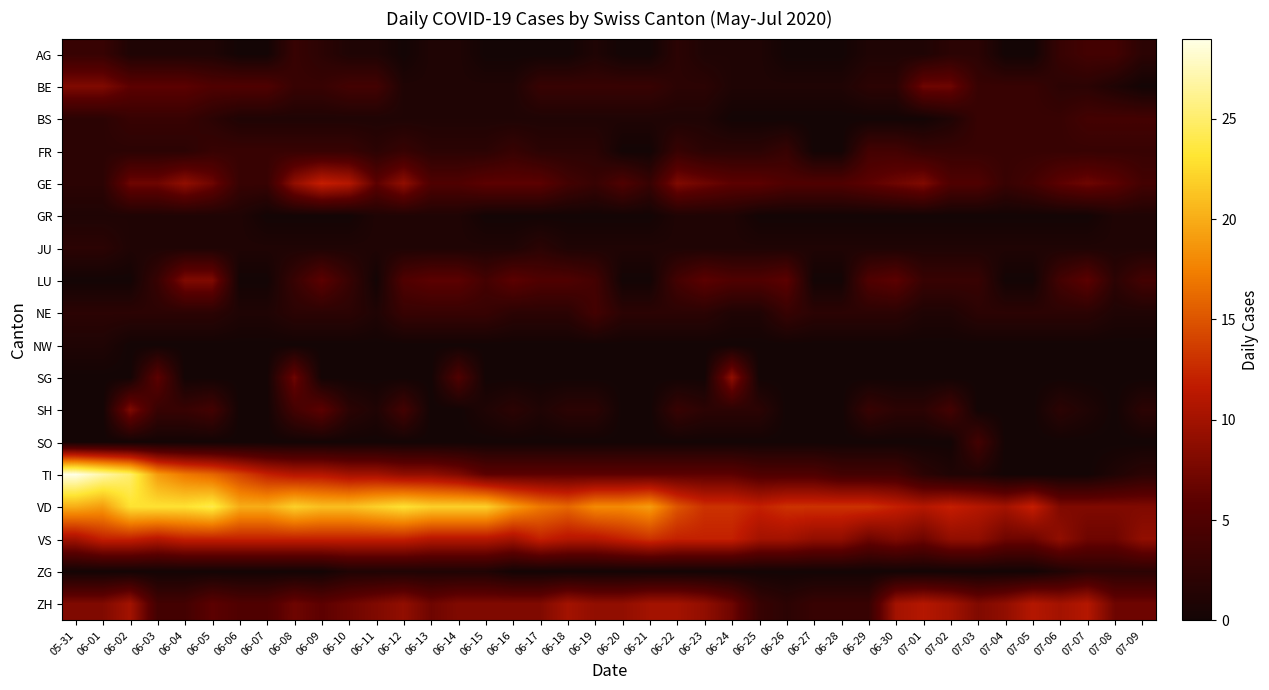

Reading left to right, transcribe all the data shown in this chart.

AG: 05-31=3	06-01=3	06-02=1	06-03=1	06-04=1	06-05=1	06-06=0	06-07=0	06-08=3	06-09=2	06-10=1	06-11=1	06-12=0	06-13=1	06-14=1	06-15=0	06-16=0	06-17=0	06-18=0	06-19=1	06-20=0	06-21=0	06-22=2	06-23=1	06-24=1	06-25=1	06-26=0	06-27=0	06-28=0	06-29=1	06-30=1	07-01=1	07-02=2	07-03=2	07-04=0	07-05=0	07-06=3	07-07=4	07-08=4	07-09=2
BE: 05-31=8	06-01=8	06-02=6	06-03=6	06-04=6	06-05=5	06-06=5	06-07=5	06-08=3	06-09=3	06-10=4	06-11=4	06-12=1	06-13=1	06-14=1	06-15=1	06-16=1	06-17=3	06-18=3	06-19=3	06-20=3	06-21=3	06-22=2	06-23=2	06-24=1	06-25=1	06-26=1	06-27=1	06-28=1	06-29=2	06-30=2	07-01=7	07-02=7	07-03=3	07-04=3	07-05=3	07-06=2	07-07=2	07-08=1	07-09=0
BS: 05-31=2	06-01=2	06-02=3	06-03=3	06-04=3	06-05=2	06-06=1	06-07=1	06-08=1	06-09=1	06-10=1	06-11=1	06-12=1	06-13=1	06-14=1	06-15=1	06-16=1	06-17=1	06-18=1	06-19=1	06-20=1	06-21=1	06-22=1	06-23=1	06-24=0	06-25=0	06-26=0	06-27=0	06-28=0	06-29=0	06-30=0	07-01=0	07-02=1	07-03=3	07-04=3	07-05=3	07-06=3	07-07=4	07-08=4	07-09=4
FR: 05-31=2	06-01=2	06-02=2	06-03=2	06-04=2	06-05=3	06-06=3	06-07=3	06-08=3	06-09=3	06-10=3	06-11=2	06-12=3	06-13=2	06-14=2	06-15=2	06-16=3	06-17=2	06-18=2	06-19=2	06-20=0	06-21=0	06-22=3	06-23=2	06-24=2	06-25=2	06-26=3	06-27=0	06-28=0	06-29=4	06-30=4	07-01=3	07-02=3	07-03=3	07-04=3	07-05=3	07-06=3	07-07=3	07-08=3	07-09=3
GE: 05-31=2	06-01=2	06-02=7	06-03=7	06-04=9	06-05=7	06-06=3	06-07=3	06-08=9	06-09=12	06-10=11	06-11=6	06-12=9	06-13=5	06-14=5	06-15=6	06-16=6	06-17=6	06-18=4	06-19=3	06-20=5	06-21=3	06-22=8	06-23=7	06-24=6	06-25=6	06-26=5	06-27=5	06-28=5	06-29=6	06-30=7	07-01=8	07-02=5	07-03=5	07-04=3	07-05=4	07-06=6	07-07=7	07-08=6	07-09=4
GR: 05-31=1	06-01=1	06-02=1	06-03=1	06-04=1	06-05=1	06-06=1	06-07=0	06-08=0	06-09=0	06-10=0	06-11=1	06-12=1	06-13=1	06-14=1	06-15=0	06-16=0	06-17=0	06-18=0	06-19=0	06-20=0	06-21=0	06-22=1	06-23=1	06-24=1	06-25=0	06-26=0	06-27=0	06-28=0	06-29=0	06-30=0	07-01=0	07-02=0	07-03=0	07-04=0	07-05=0	07-06=0	07-07=0	07-08=1	07-09=1
JU: 05-31=2	06-01=2	06-02=1	06-03=1	06-04=1	06-05=1	06-06=1	06-07=1	06-08=1	06-09=1	06-10=1	06-11=1	06-12=1	06-13=1	06-14=1	06-15=1	06-16=1	06-17=2	06-18=1	06-19=1	06-20=1	06-21=1	06-22=1	06-23=1	06-24=1	06-25=1	06-26=1	06-27=1	06-28=1	06-29=1	06-30=1	07-01=1	07-02=1	07-03=1	07-04=1	07-05=1	07-06=1	07-07=1	07-08=1	07-09=1
LU: 05-31=0	06-01=0	06-02=0	06-03=3	06-04=8	06-05=8	06-06=0	06-07=0	06-08=3	06-09=6	06-10=3	06-11=0	06-12=5	06-13=6	06-14=6	06-15=4	06-16=6	06-17=5	06-18=5	06-19=4	06-20=0	06-21=0	06-22=4	06-23=6	06-24=5	06-25=5	06-26=6	06-27=0	06-28=0	06-29=5	06-30=6	07-01=3	07-02=3	07-03=3	07-04=0	07-05=0	07-06=4	07-07=6	07-08=2	07-09=4
NE: 05-31=2	06-01=2	06-02=2	06-03=2	06-04=2	06-05=2	06-06=1	06-07=1	06-08=2	06-09=2	06-10=2	06-11=1	06-12=3	06-13=3	06-14=3	06-15=3	06-16=2	06-17=2	06-18=2	06-19=4	06-20=2	06-21=2	06-22=2	06-23=2	06-24=1	06-25=1	06-26=3	06-27=2	06-28=2	06-29=2	06-30=2	07-01=1	07-02=1	07-03=2	07-04=2	07-05=2	07-06=2	07-07=2	07-08=1	07-09=1
NW: 05-31=1	06-01=1	06-02=0	06-03=0	06-04=0	06-05=0	06-06=0	06-07=0	06-08=0	06-09=0	06-10=0	06-11=0	06-12=0	06-13=0	06-14=0	06-15=0	06-16=0	06-17=0	06-18=0	06-19=0	06-20=0	06-21=0	06-22=0	06-23=0	06-24=0	06-25=0	06-26=0	06-27=0	06-28=0	06-29=0	06-30=0	07-01=0	07-02=0	07-03=0	07-04=0	07-05=0	07-06=0	07-07=0	07-08=0	07-09=0
SG: 05-31=0	06-01=0	06-02=0	06-03=6	06-04=0	06-05=0	06-06=0	06-07=0	06-08=7	06-09=0	06-10=0	06-11=0	06-12=0	06-13=0	06-14=5	06-15=0	06-16=0	06-17=0	06-18=0	06-19=0	06-20=0	06-21=0	06-22=0	06-23=0	06-24=9	06-25=0	06-26=0	06-27=0	06-28=0	06-29=0	06-30=0	07-01=0	07-02=0	07-03=0	07-04=0	07-05=0	07-06=0	07-07=0	07-08=0	07-09=0
SH: 05-31=0	06-01=0	06-02=8	06-03=3	06-04=3	06-05=4	06-06=0	06-07=0	06-08=4	06-09=6	06-10=2	06-11=1	06-12=4	06-13=0	06-14=0	06-15=1	06-16=2	06-17=1	06-18=2	06-19=2	06-20=0	06-21=0	06-22=3	06-23=2	06-24=2	06-25=2	06-26=0	06-27=0	06-28=0	06-29=3	06-30=2	07-01=2	07-02=4	07-03=0	07-04=0	07-05=0	07-06=2	07-07=1	07-08=0	07-09=2
SO: 05-31=0	06-01=0	06-02=0	06-03=0	06-04=0	06-05=0	06-06=0	06-07=0	06-08=0	06-09=0	06-10=0	06-11=0	06-12=0	06-13=0	06-14=0	06-15=0	06-16=0	06-17=0	06-18=0	06-19=0	06-20=0	06-21=0	06-22=0	06-23=0	06-24=0	06-25=0	06-26=0	06-27=0	06-28=0	06-29=0	06-30=0	07-01=0	07-02=0	07-03=4	07-04=0	07-05=0	07-06=0	07-07=0	07-08=0	07-09=0
TI: 05-31=29	06-01=27	06-02=25	06-03=19	06-04=17	06-05=16	06-06=14	06-07=12	06-08=11	06-09=11	06-10=10	06-11=10	06-12=9	06-13=9	06-14=8	06-15=6	06-16=6	06-17=6	06-18=6	06-19=6	06-20=6	06-21=6	06-22=6	06-23=6	06-24=6	06-25=5	06-26=5	06-27=5	06-28=4	06-29=4	06-30=4	07-01=2	07-02=1	07-03=1	07-04=0	07-05=0	07-06=0	07-07=0	07-08=1	07-09=2
VD: 05-31=20	06-01=19	06-02=23	06-03=23	06-04=23	06-05=24	06-06=20	06-07=20	06-08=22	06-09=21	06-10=21	06-11=22	06-12=23	06-13=22	06-14=22	06-15=22	06-16=19	06-17=17	06-18=16	06-19=18	06-20=18	06-21=19	06-22=15	06-23=13	06-24=13	06-25=12	06-26=13	06-27=13	06-28=13	06-29=13	06-30=12	07-01=11	07-02=12	07-03=11	07-04=10	07-05=12	07-06=8	07-07=8	07-08=8	07-09=8
VS: 05-31=10	06-01=12	06-02=12	06-03=11	06-04=12	06-05=12	06-06=12	06-07=12	06-08=12	06-09=12	06-10=12	06-11=12	06-12=12	06-13=11	06-14=11	06-15=11	06-16=10	06-17=12	06-18=11	06-19=11	06-20=12	06-21=13	06-22=12	06-23=12	06-24=12	06-25=10	06-26=10	06-27=9	06-28=9	06-29=7	06-30=8	07-01=7	07-02=9	07-03=9	07-04=7	07-05=7	07-06=9	07-07=7	07-08=7	07-09=9
ZG: 05-31=0	06-01=0	06-02=0	06-03=0	06-04=0	06-05=0	06-06=0	06-07=0	06-08=0	06-09=0	06-10=1	06-11=1	06-12=1	06-13=1	06-14=1	06-15=1	06-16=0	06-17=0	06-18=0	06-19=0	06-20=0	06-21=0	06-22=0	06-23=0	06-24=0	06-25=0	06-26=0	06-27=0	06-28=0	06-29=0	06-30=0	07-01=0	07-02=0	07-03=0	07-04=0	07-05=0	07-06=1	07-07=2	07-08=2	07-09=2
ZH: 05-31=8	06-01=8	06-02=10	06-03=4	06-04=4	06-05=6	06-06=5	06-07=5	06-08=7	06-09=6	06-10=7	06-11=8	06-12=9	06-13=7	06-14=8	06-15=8	06-16=8	06-17=8	06-18=10	06-19=9	06-20=9	06-21=10	06-22=10	06-23=9	06-24=7	06-25=3	06-26=2	06-27=3	06-28=3	06-29=3	06-30=10	07-01=11	07-02=10	07-03=8	07-04=9	07-05=11	07-06=10	07-07=11	07-08=7	07-09=7